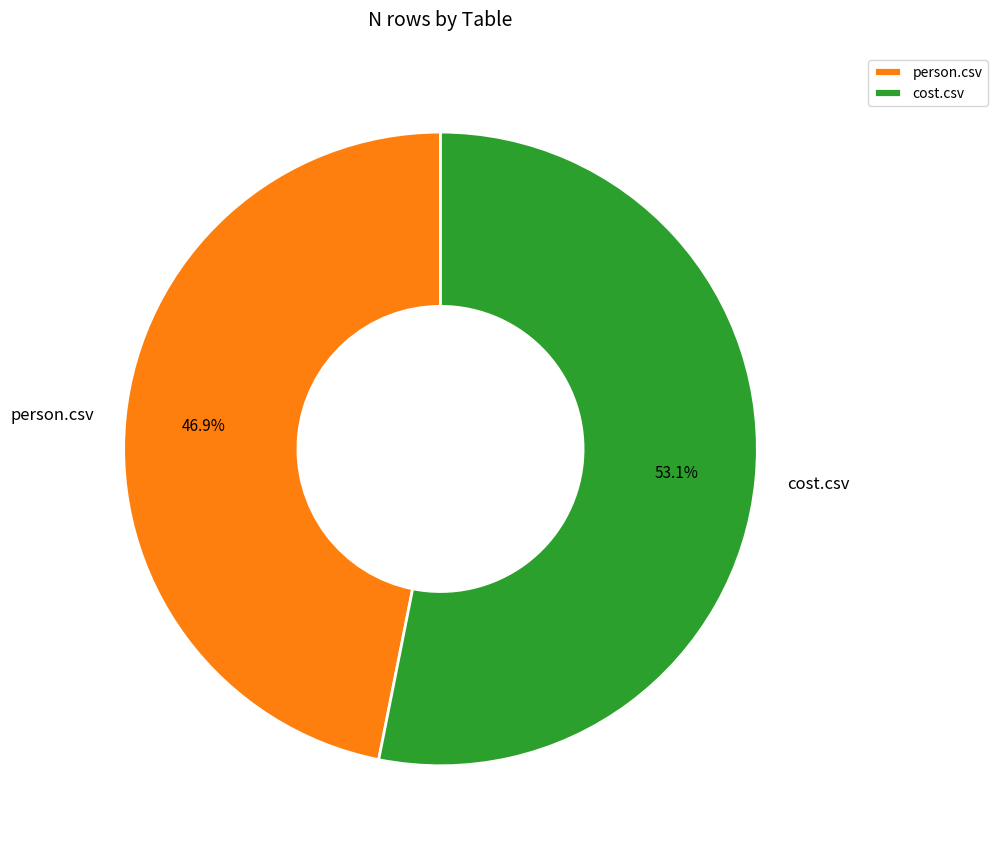

What is the majority slice?

cost.csv